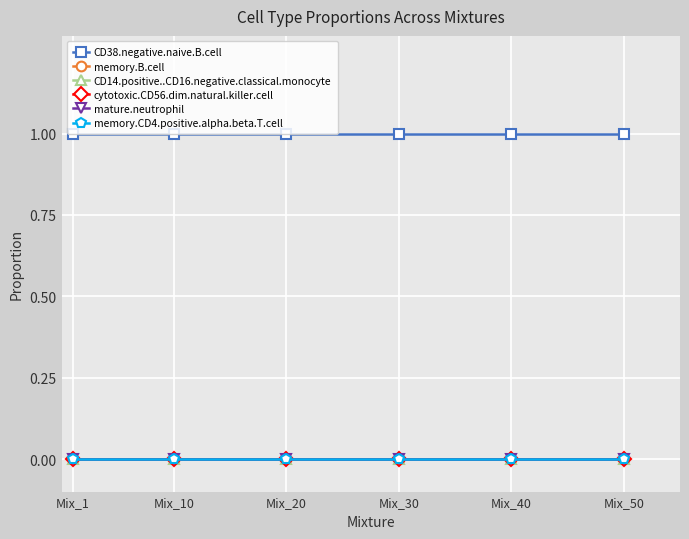

True or false: CD38.negative.naive.B.cell and cytotoxic.CD56.dim.natural.killer.cell intersect in this chart.

False